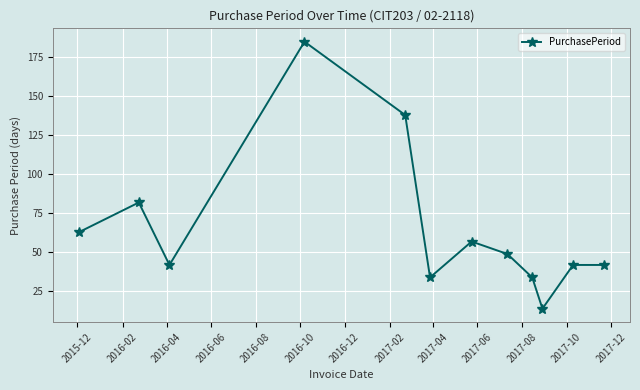

How many interior local valleys (lower than both neighbors) does the data have?

3